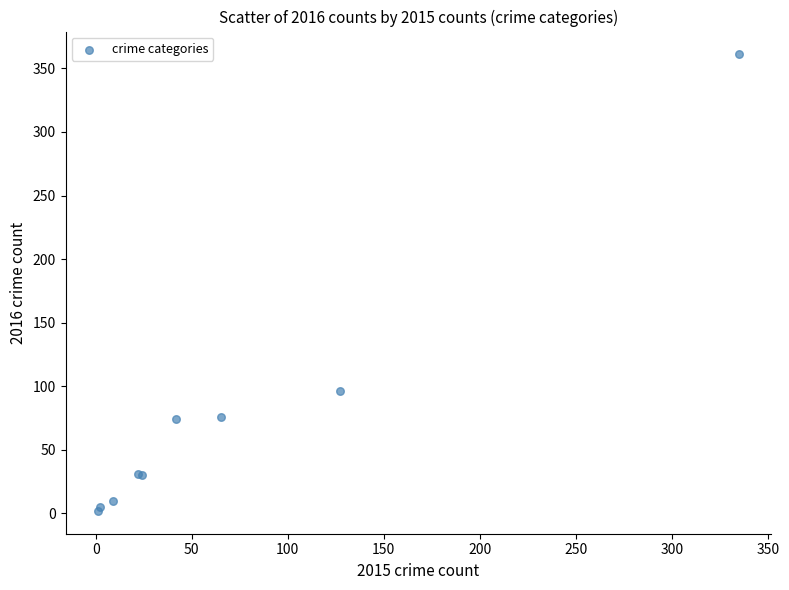

What Y value in the scatter plot is closest to 181?

96